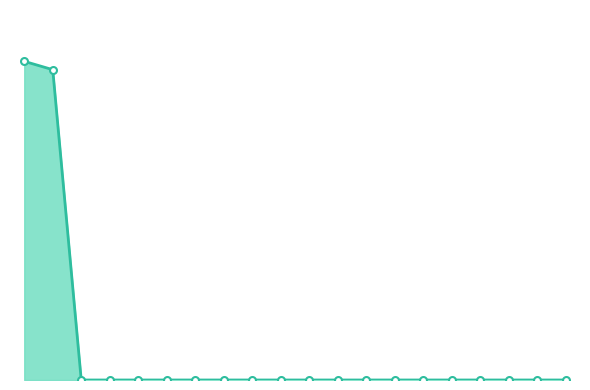

At which category does the chart reach its minimum across all series?

2